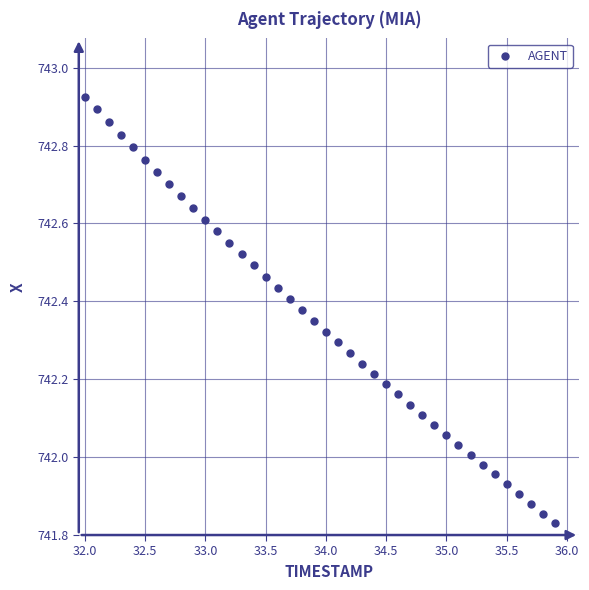

What is the range of Y values (max minus min)?

1.1